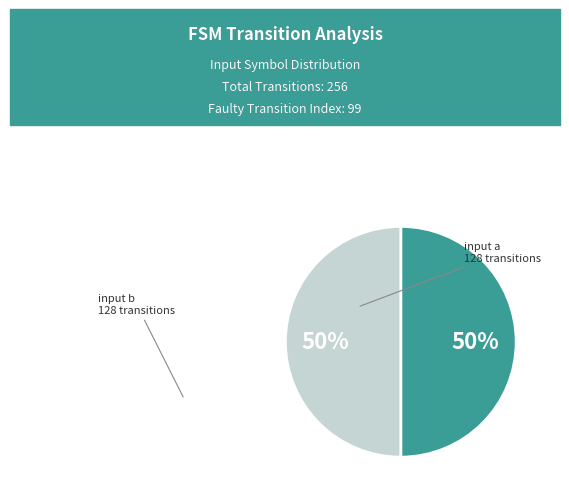

To the nearest percent, what is the average slice percentage?

50%